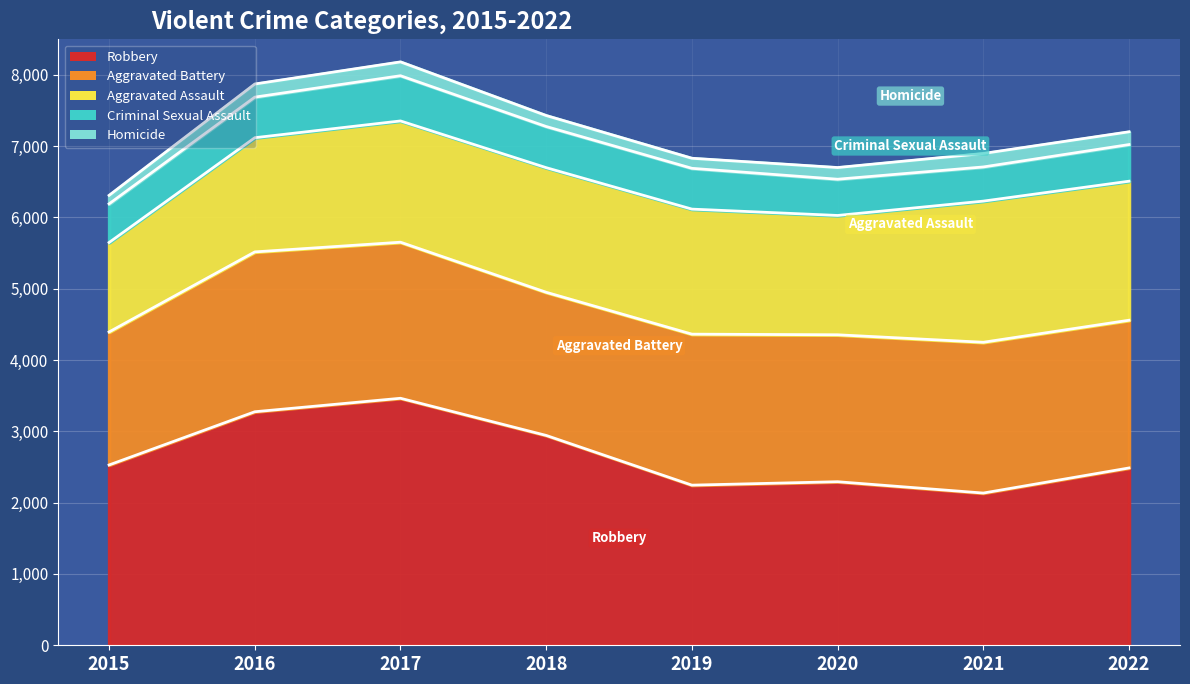

True or false: Criminal Sexual Assault and Aggravated Battery cross at least once.

False